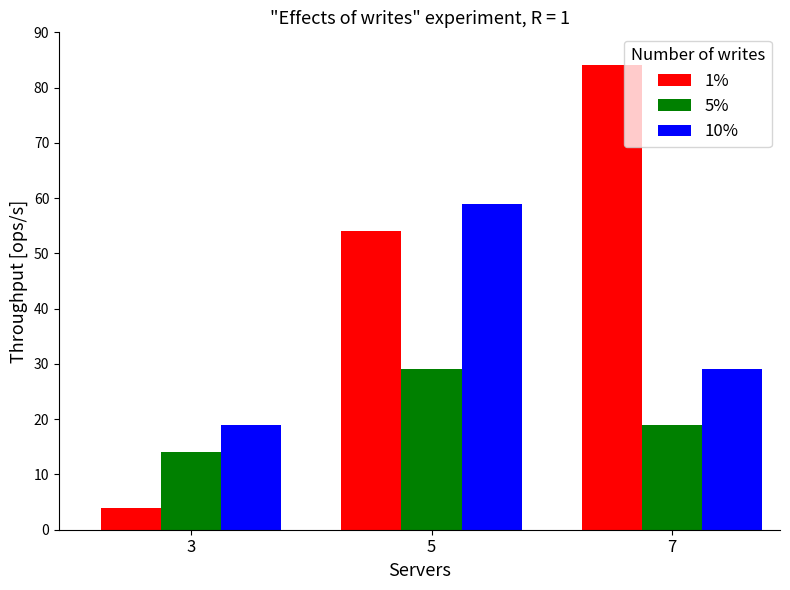

Which series changed the most between 3 and 7?

1%